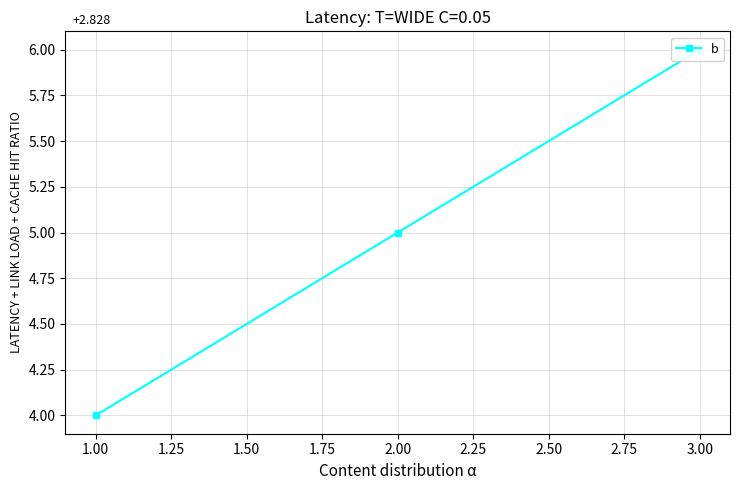

Which has a higher value, 2.00 or 3.00?

3.00